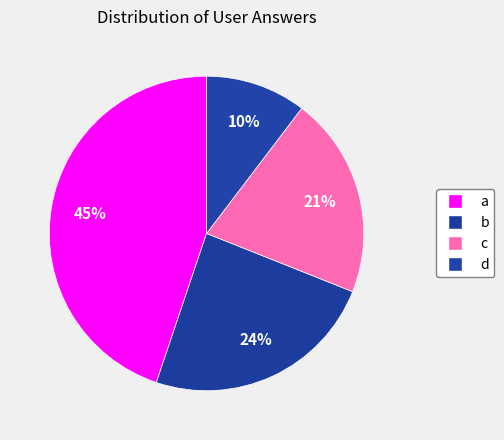

Rank the categories by value from highest to lowest.

a, b, c, d